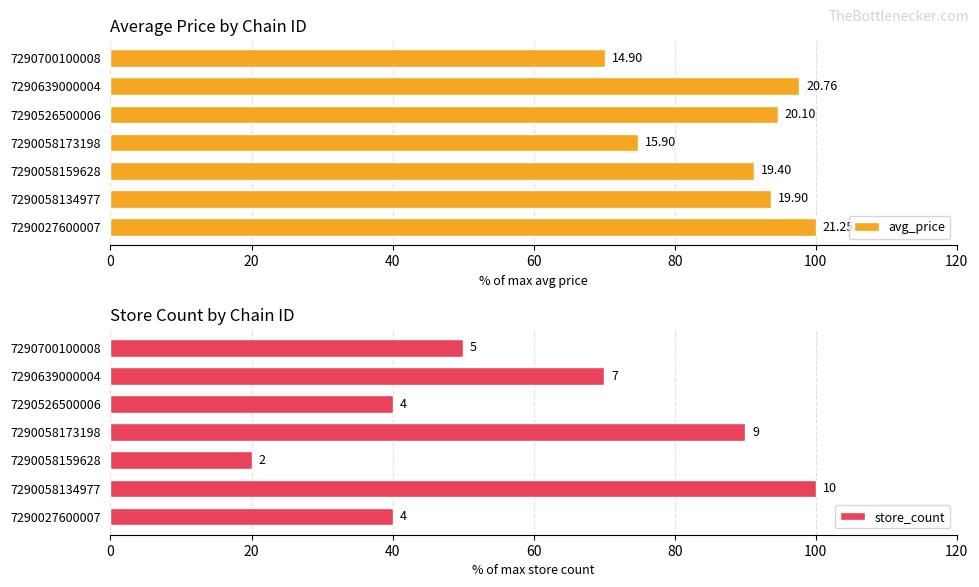

How many bars are there in each group?

2